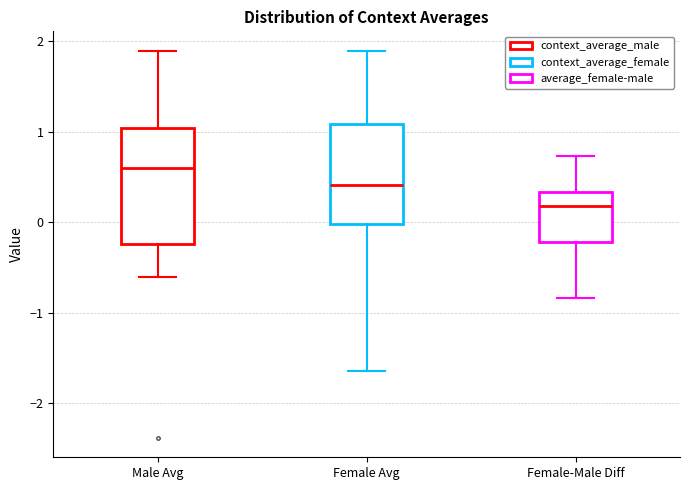

Reading left to right, read every box against the y-axis: the position of its median line, the range the box covers, and the ends of its whiskers. The values are not printed on the chart, so give them approximately, as read against the axis.

Male Avg: median 0.6, box -0.2 to 1.0, whiskers -0.6 to 1.9
Female Avg: median 0.4, box 0.0 to 1.1, whiskers -1.6 to 1.9
Female-Male Diff: median 0.2, box -0.2 to 0.3, whiskers -0.8 to 0.7